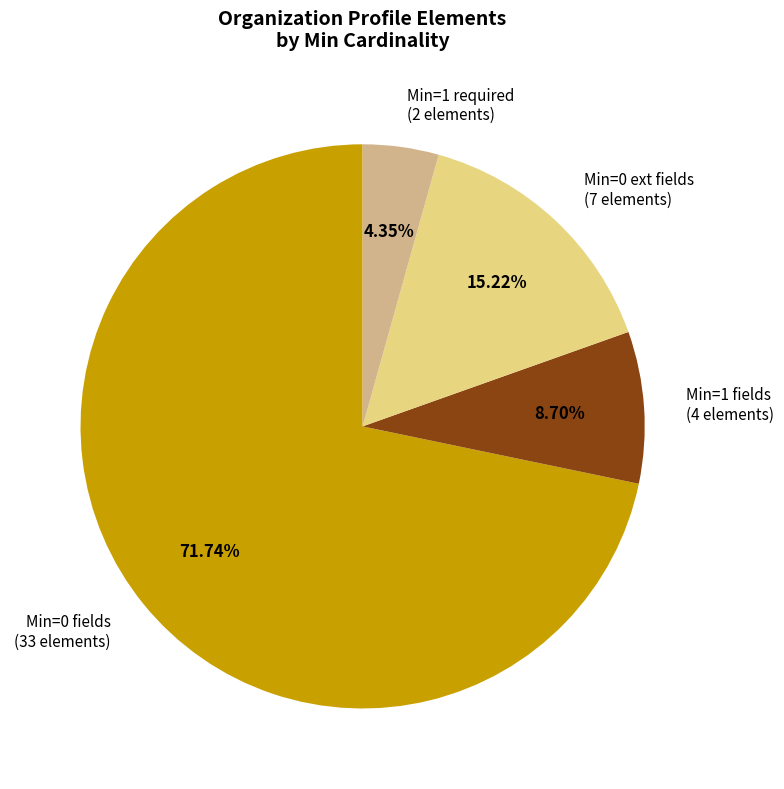

Approximately how many times larger is the value at Min=0 ext fields (7 elements) compared to Min=1 required (2 elements)?

3.5